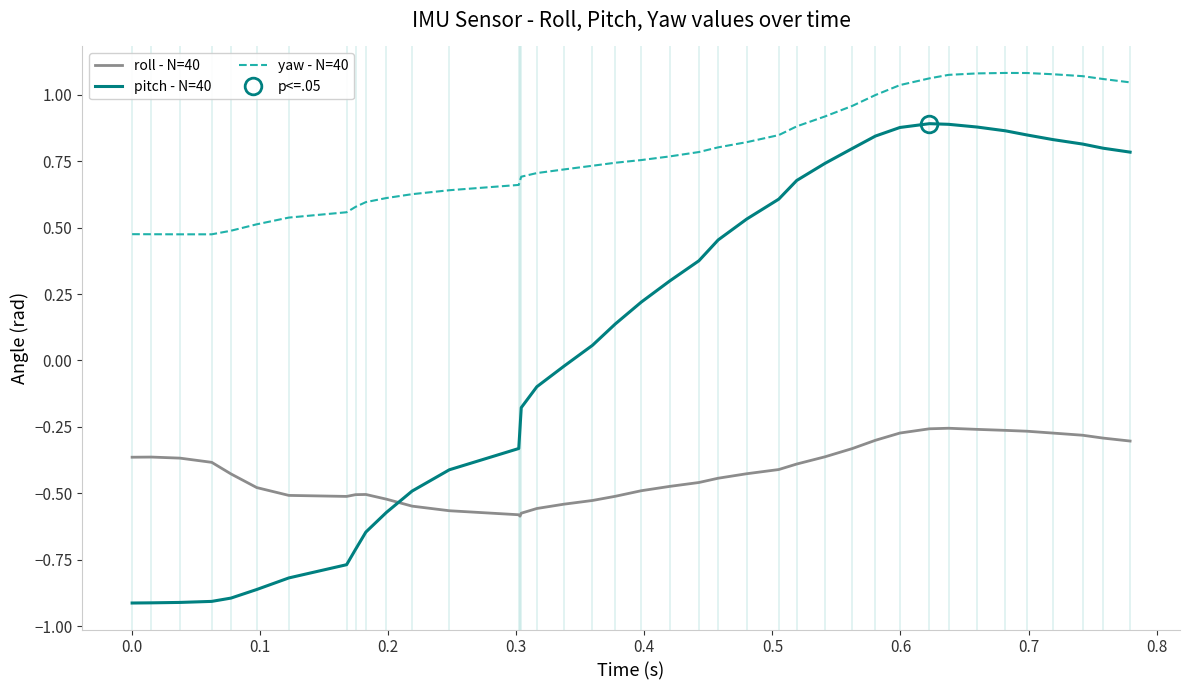

How many series are shown in this chart?

3